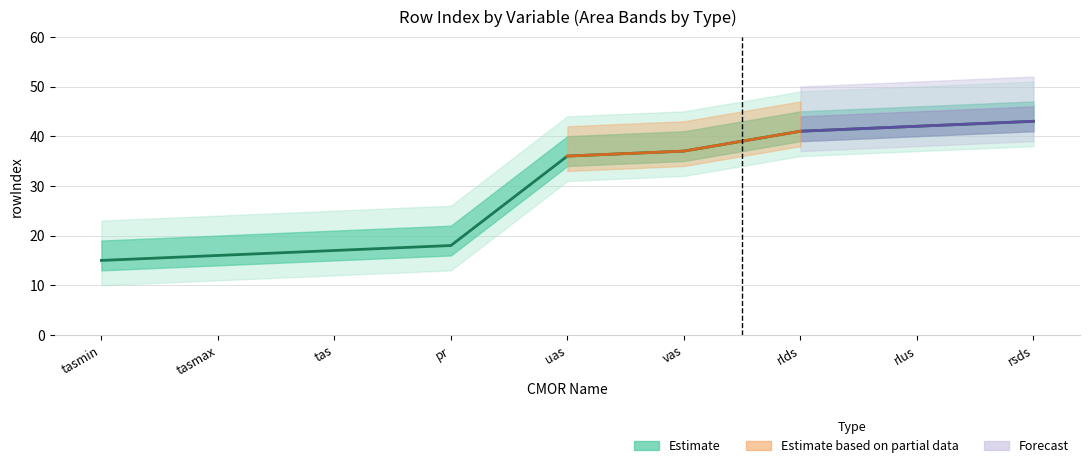

What is the change in value from rlus to rsds?

+1